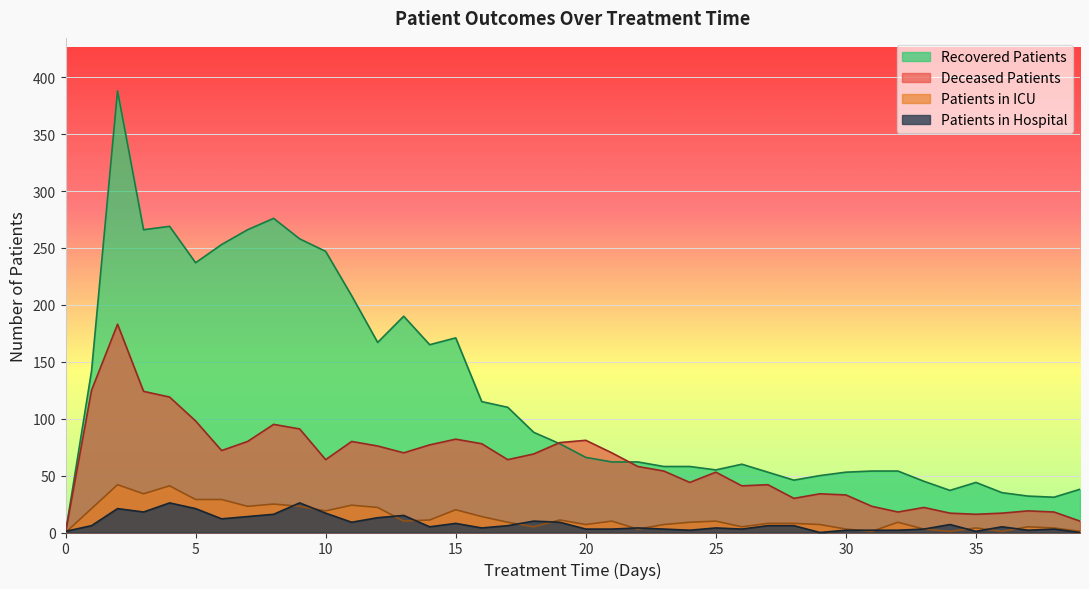

The value of patients_in_icu at 33 is 5. True or false?

False